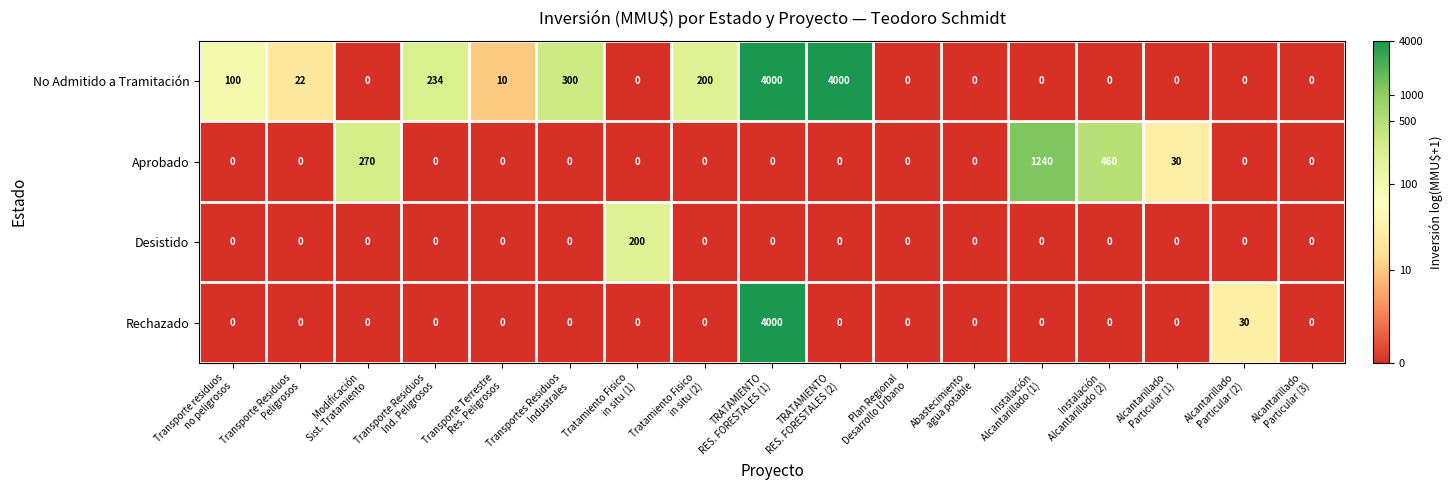

Rank the series by their average value, from lowest to highest.

Desistido, Aprobado, Rechazado, No Admitido a Tramitación